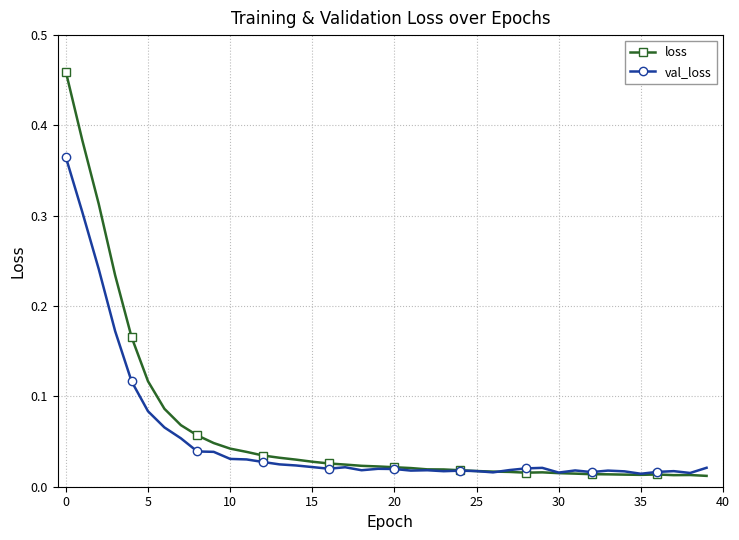

Rank the series by their maximum value, from lowest to highest.

val_loss, loss